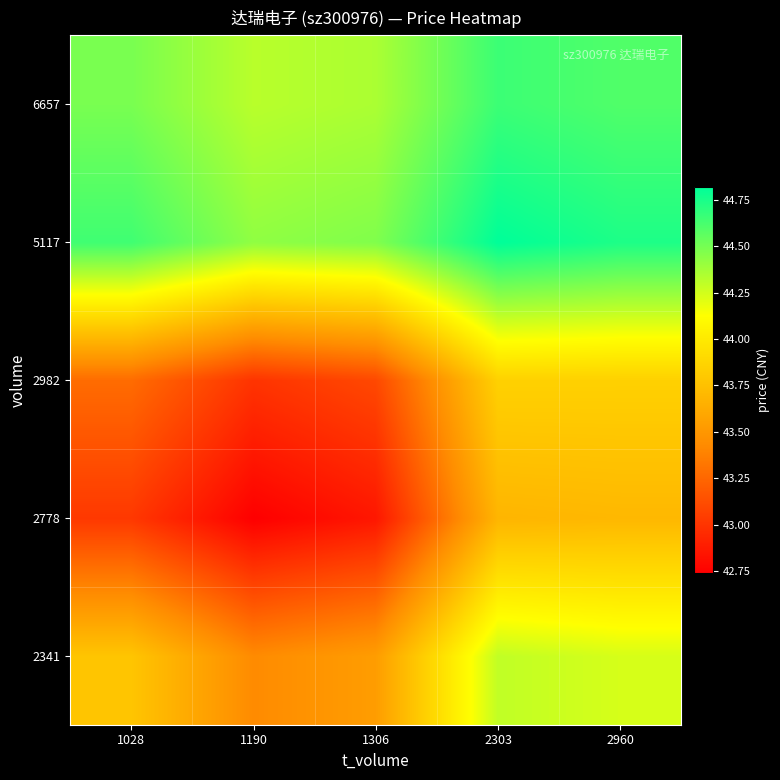

Reading right to left, transcribe all the data shown in this chart.

2341: 2960=44.2	2303=44.3	1306=43.5	1190=43.4	1028=43.8
2778: 2960=43.7	2303=43.7	1306=42.9	1190=42.7	1028=43.0
2982: 2960=43.8	2303=43.8	1306=43.1	1190=43.0	1028=43.3
5117: 2960=44.7	2303=44.8	1306=44.5	1190=44.4	1028=44.6
6657: 2960=44.6	2303=44.7	1306=44.4	1190=44.3	1028=44.5